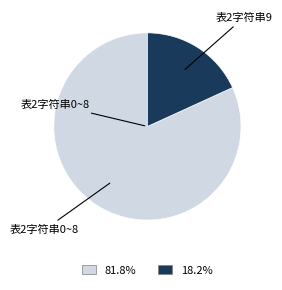

Is there a majority slice in this chart?

Yes